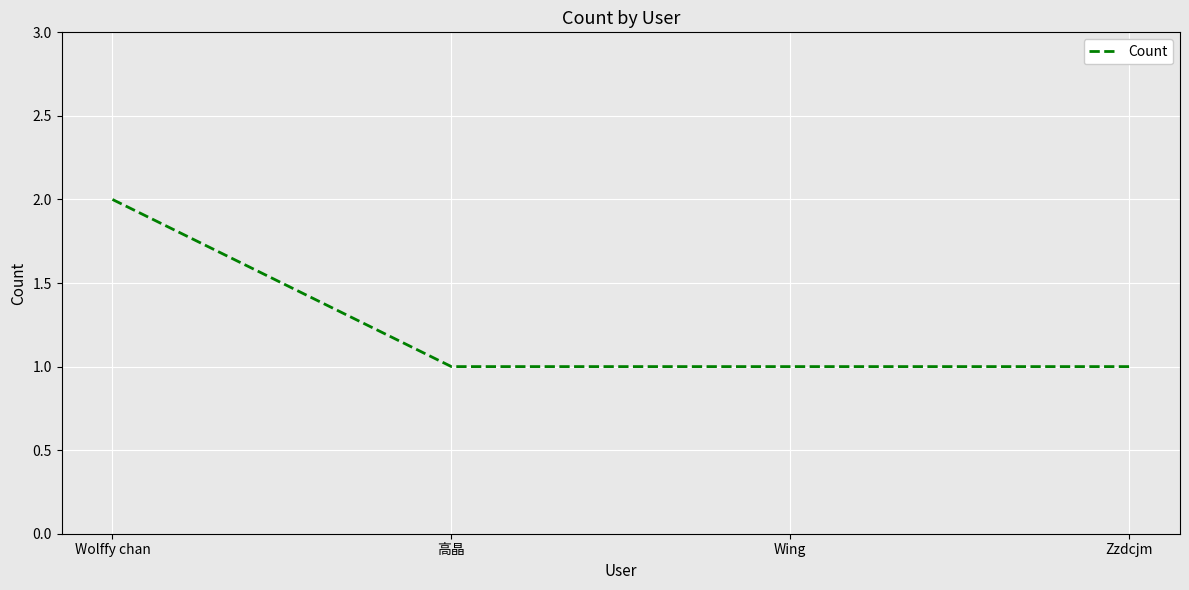

What position from the left is Wolffy chan?

1